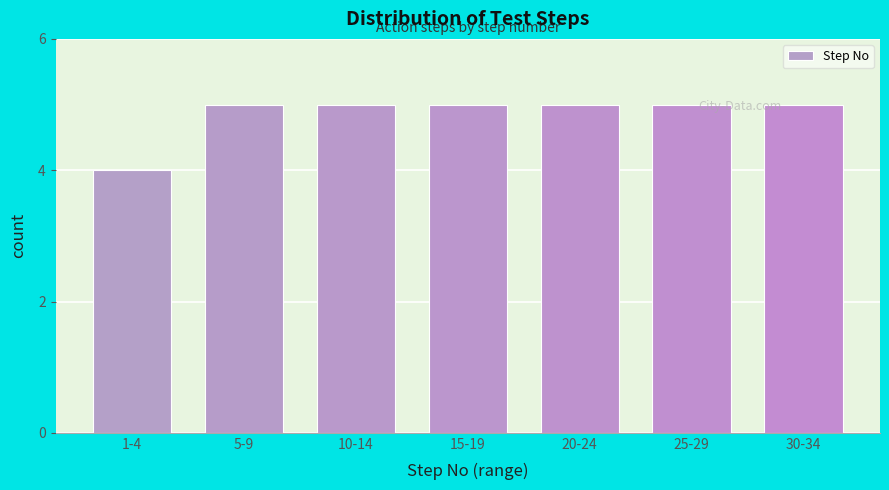

Reading right to left, list all the values displayed in this chart.

30-34=5	25-29=5	20-24=5	15-19=5	10-14=5	5-9=5	1-4=4